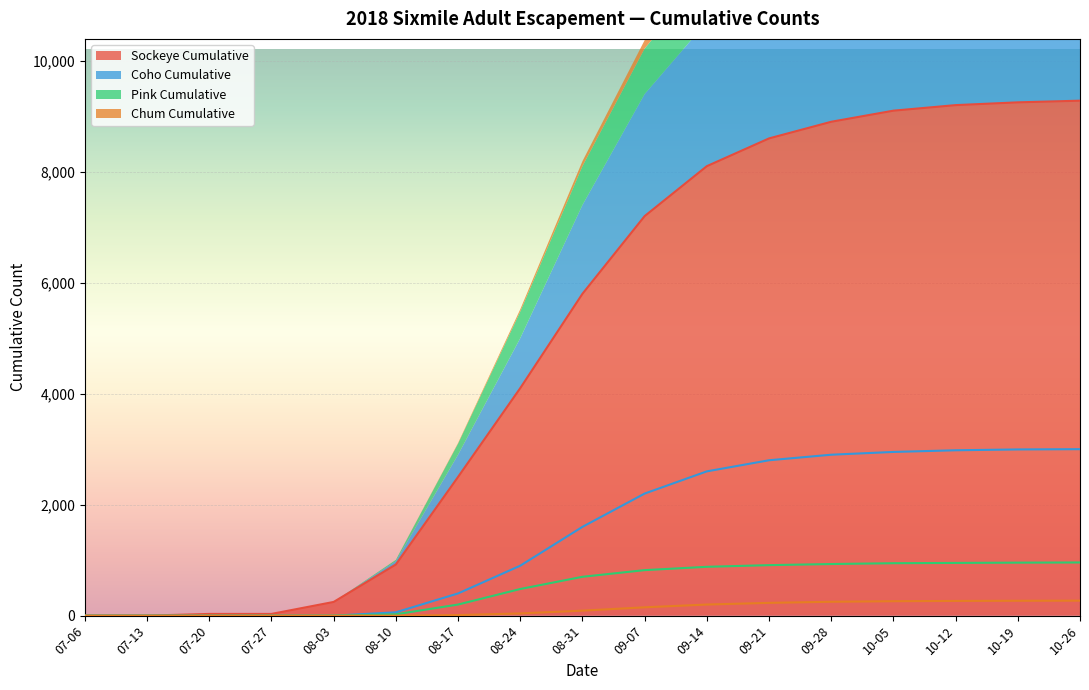

Which category has the highest value in the Chum Cumulative series?

10-26